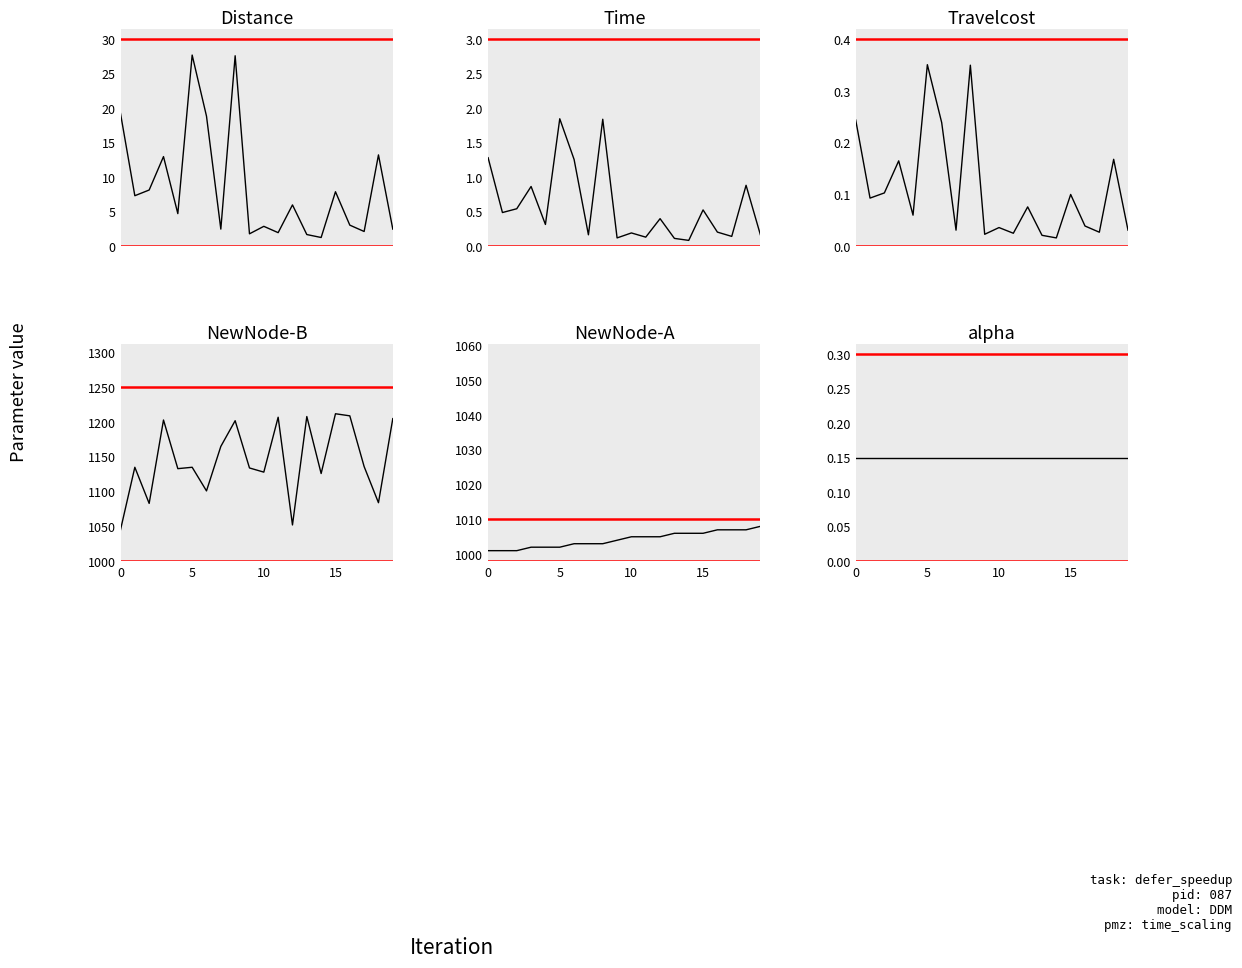

What are all the series names shown in the legend?

Distance, Time, Travelcost, NewNode-B, NewNode-A, alpha